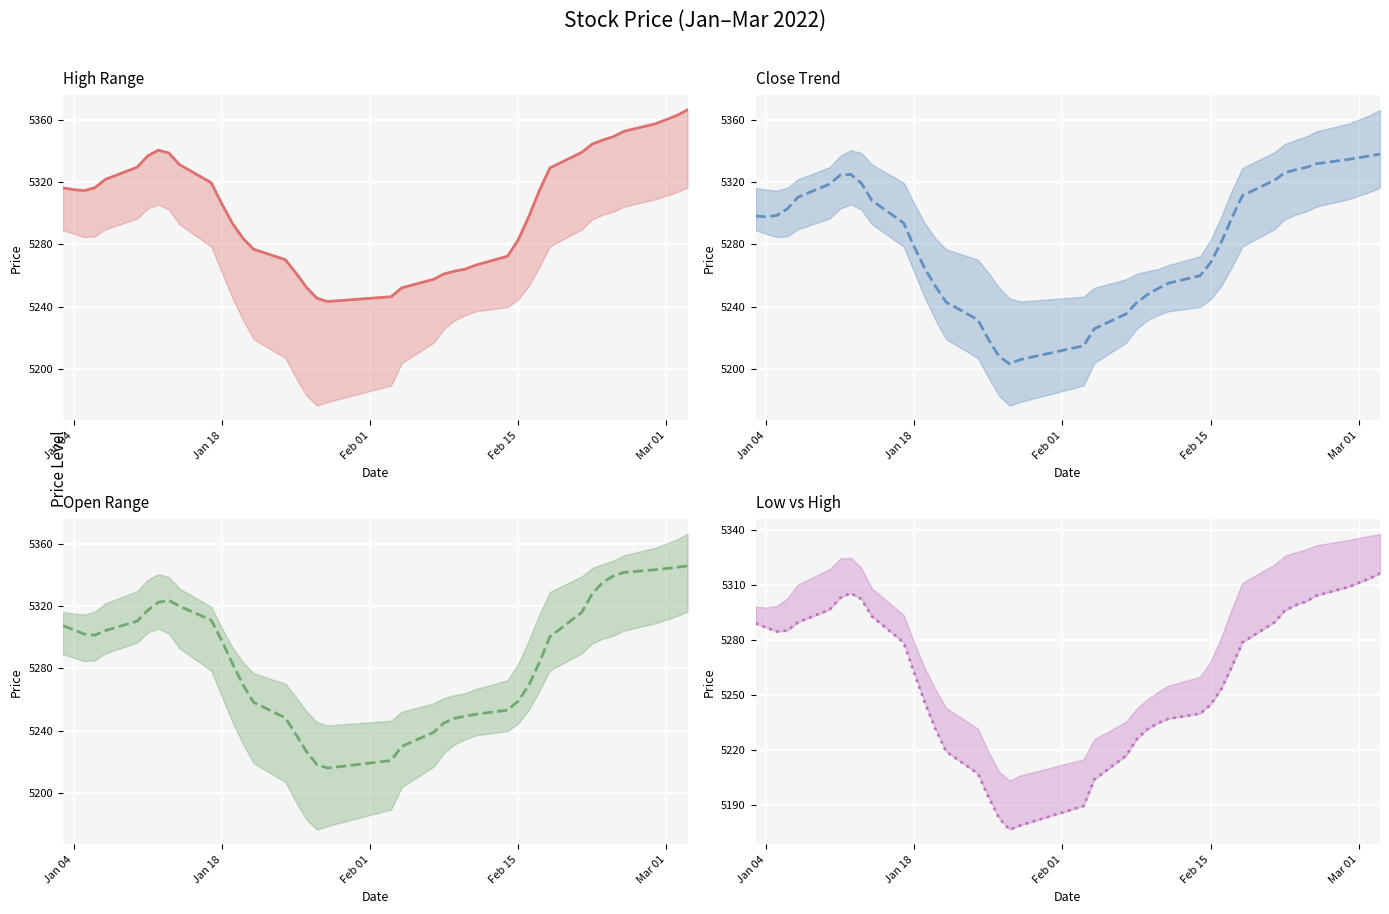

Is this an area chart (filled region under the line)?

No